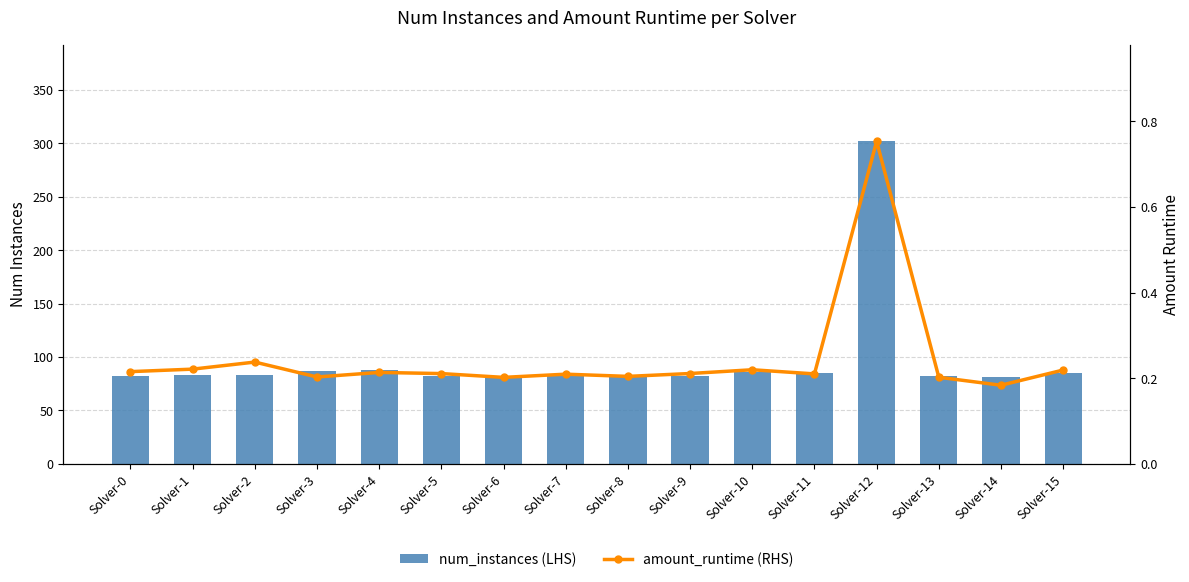

Reading left to right, what are all the values shown in this chart?

num_instances (LHS): 82.0	83.0	83.0	87.0	88.0	82.0	82.0	82.0	82.0	82.0	86.0	85.0	302.0	82.0	81.0	85.0
amount_runtime (RHS): 0.2	0.2	0.2	0.2	0.2	0.2	0.2	0.2	0.2	0.2	0.2	0.2	0.8	0.2	0.2	0.2